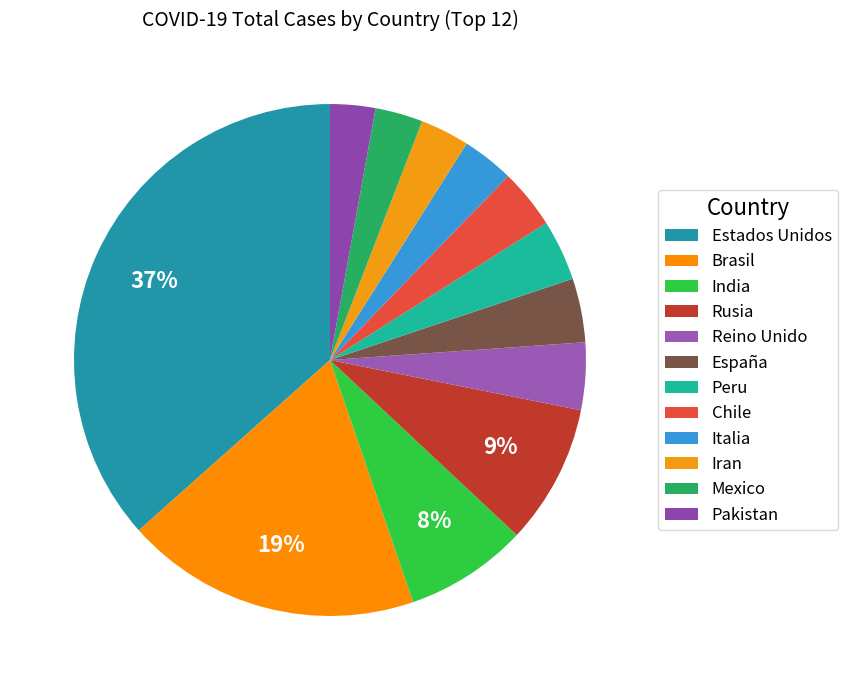

Which category has the biggest portion of the pie?

Estados Unidos